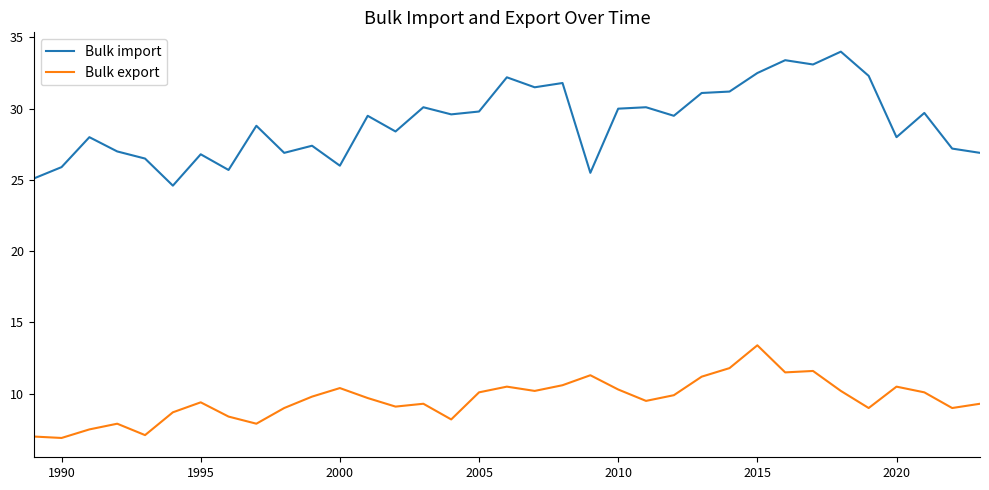

True or false: Bulk import and Bulk export intersect in this chart.

False